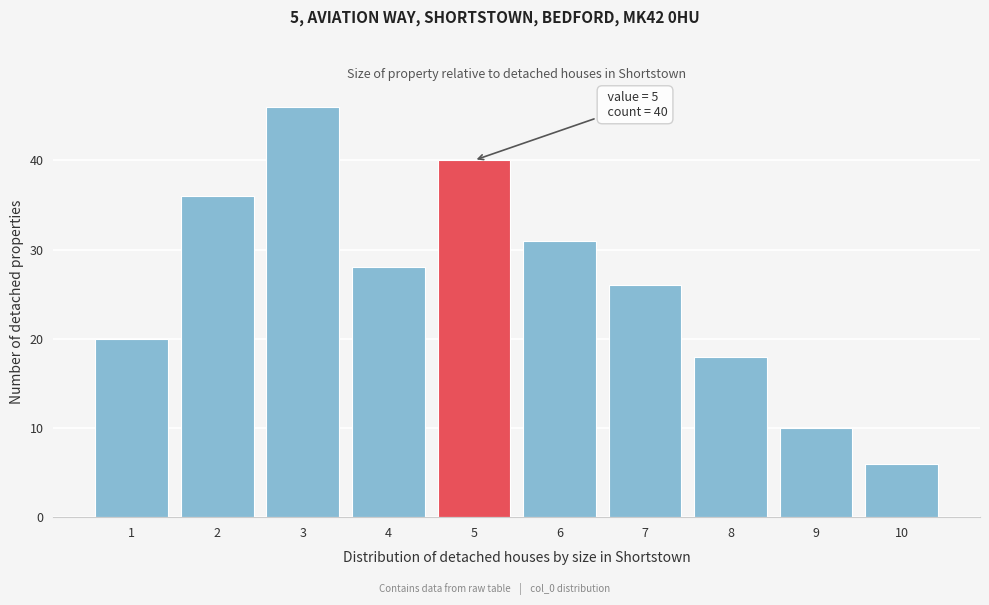

Which range on the x-axis has the tallest bar?

2.5 to 3.5